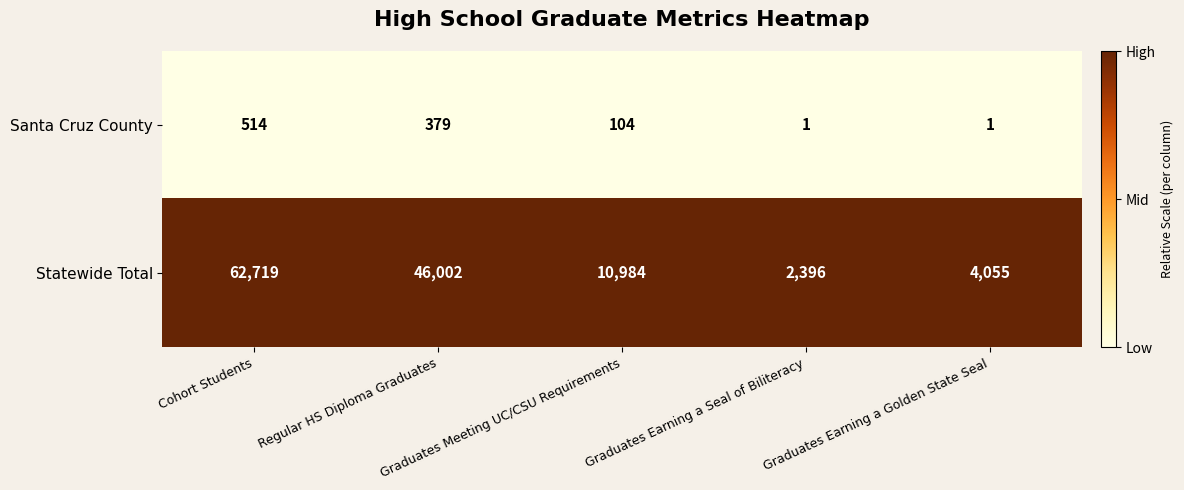

Which series has the largest range (max minus min)?

Statewide Total